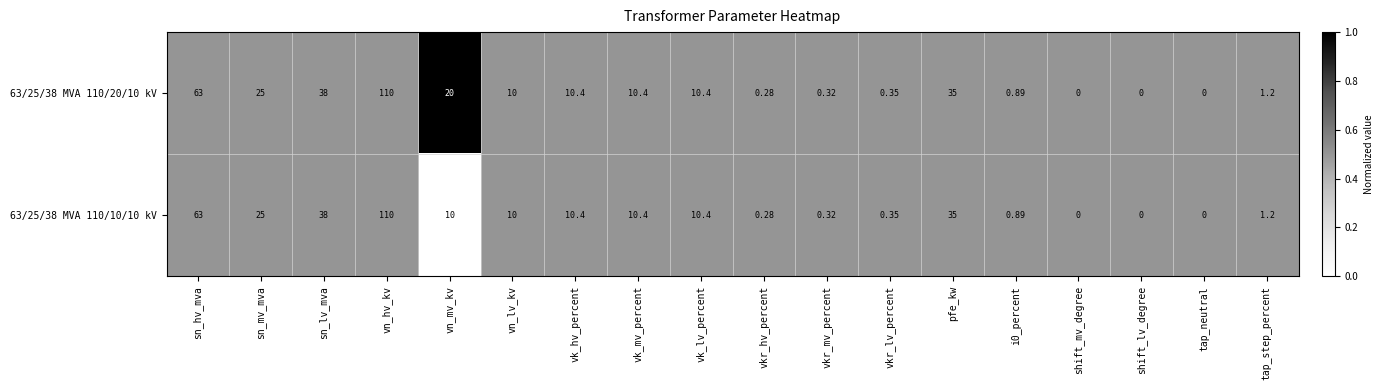

Where does the 63/25/38 MVA 110/10/10 kV series first go above 10?

sn_hv_mva